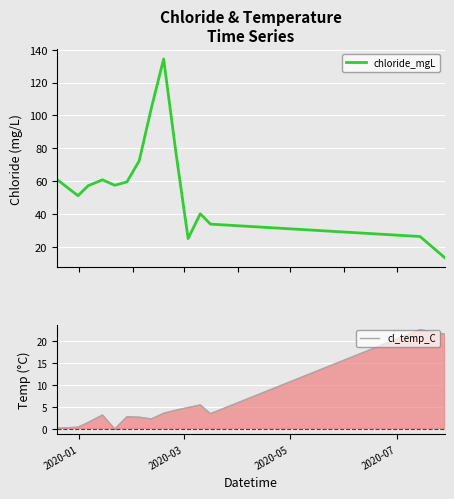

Is this an area chart (filled region under the line)?

No